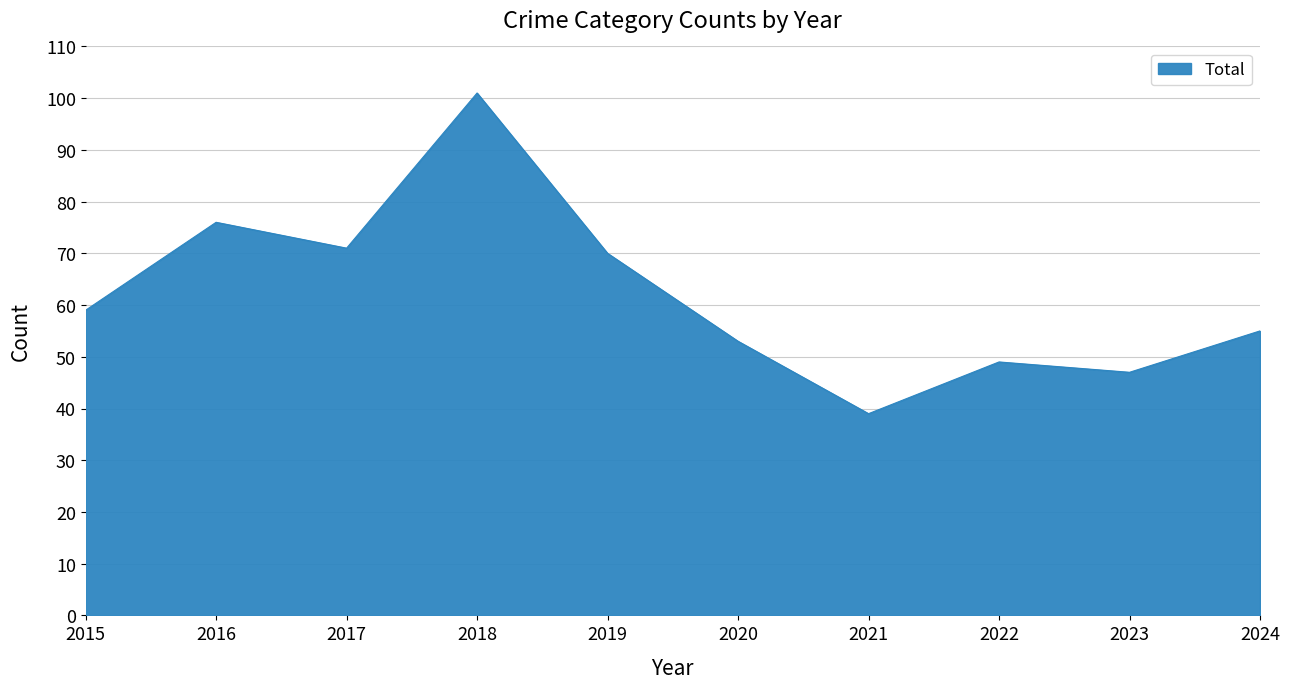

What is the approximate value at 2021?

39